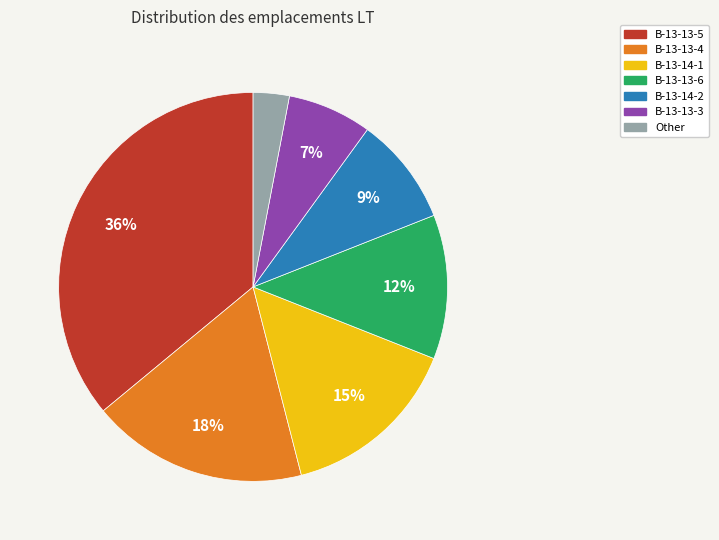

To the nearest percent, what portion does B-13-14-2 represent?

9%